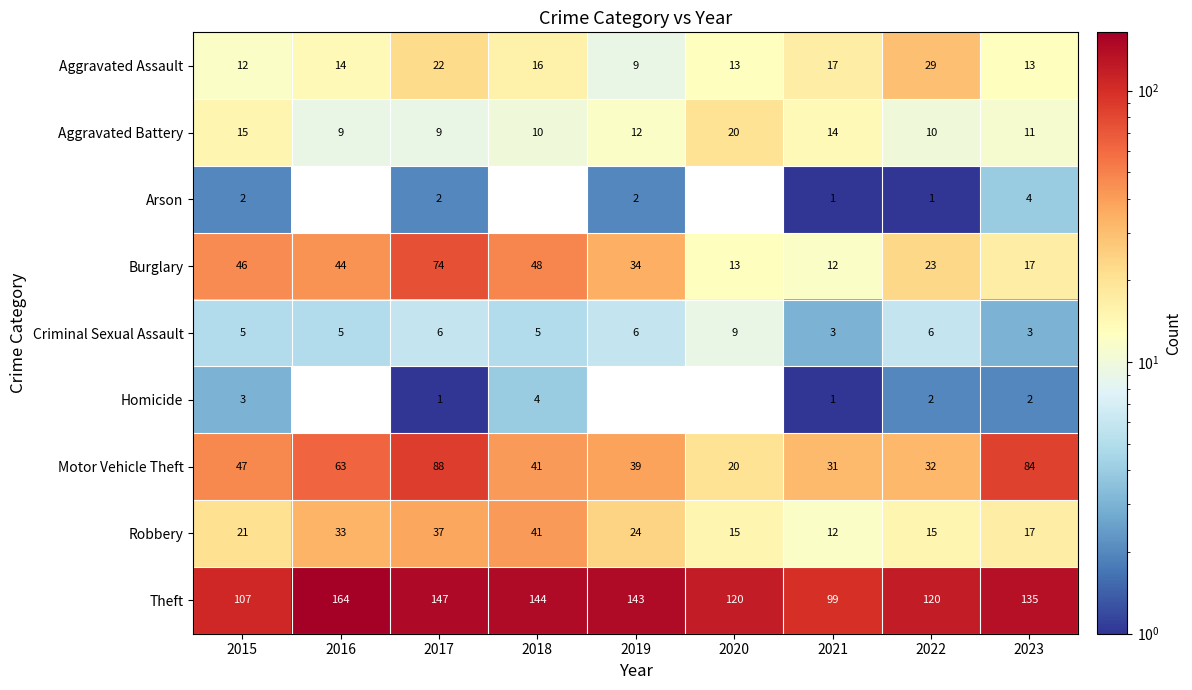

How many categories are shown in the chart?

9